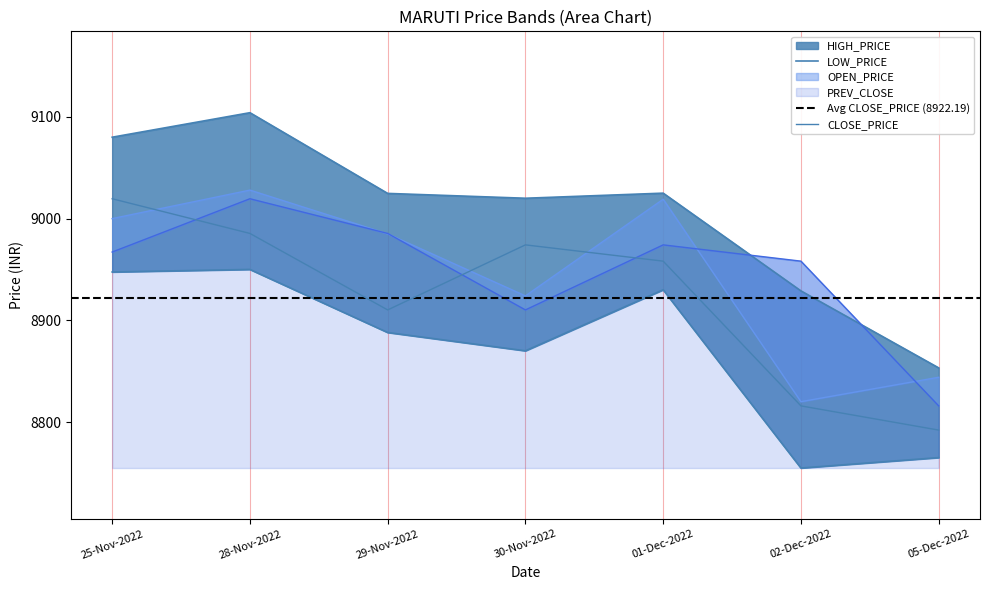

What is the value of the HIGH_PRICE point at the 3rd from the left?

9024.8